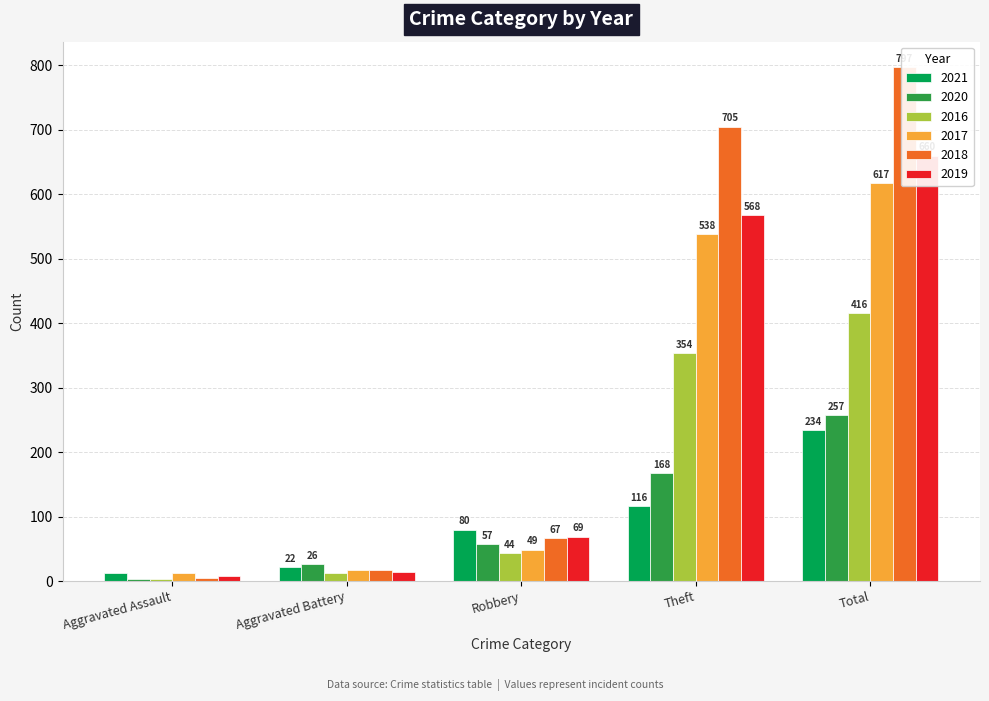

Which category has the lowest value in the 2017 series?

Aggravated Assault